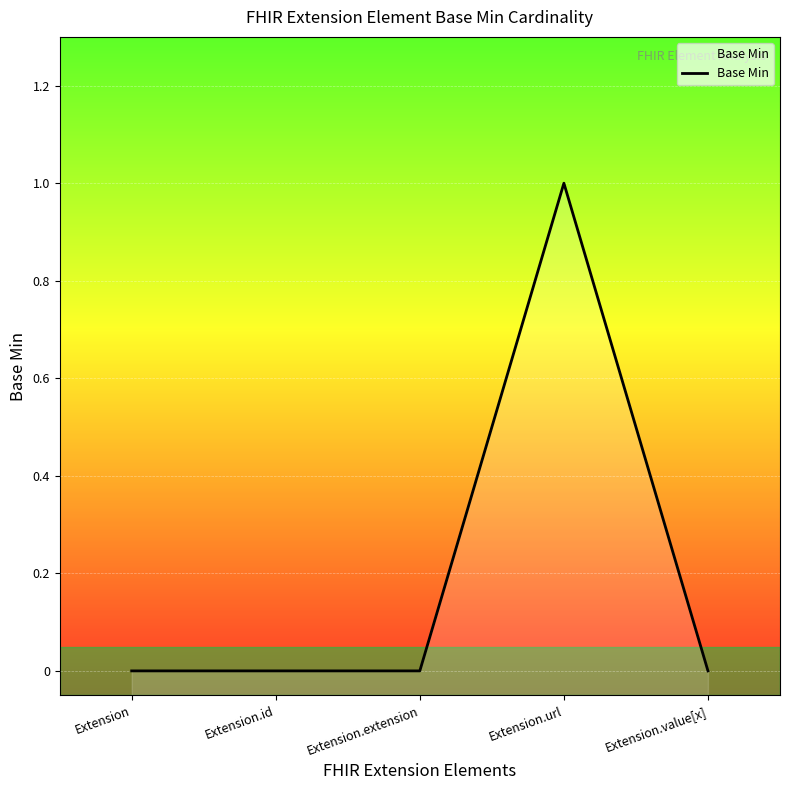

Does the chart display data point markers on the line(s)?

No